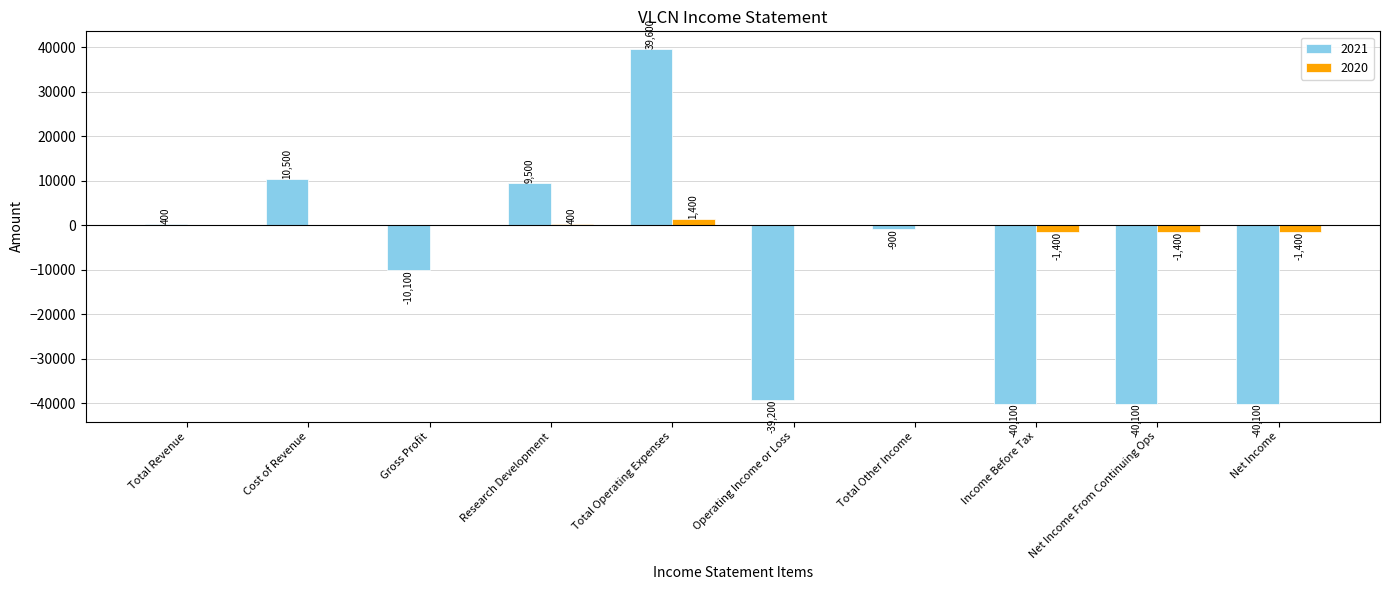

Is the value of 2020 at Net Income From Continuing Ops greater than the value of 2021 at Operating Income or Loss?

Yes